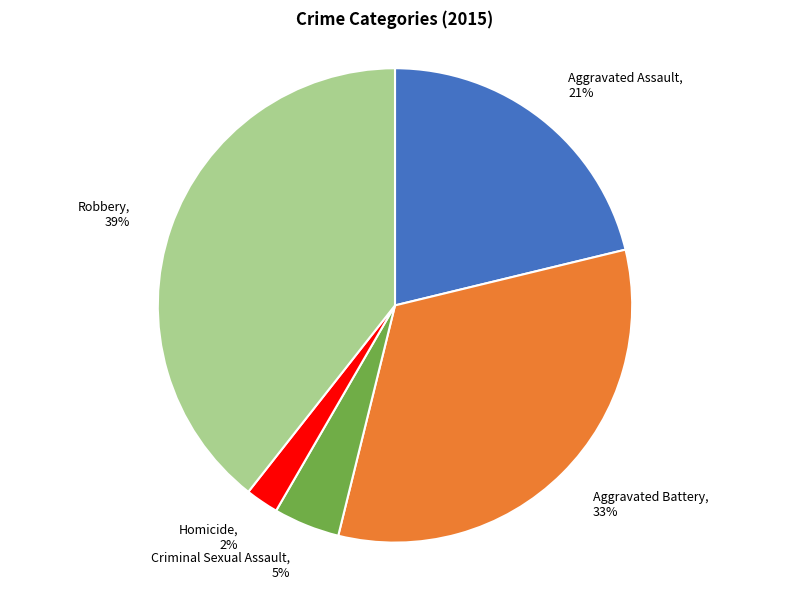

To the nearest percent, what percentage of the pie is Aggravated Battery?

33%